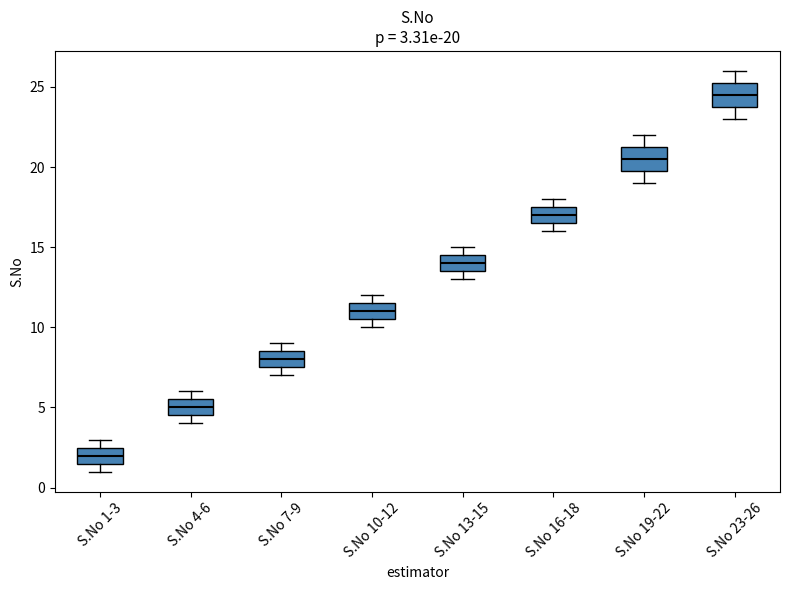

Which box's median line is the highest?

S.No 23-26